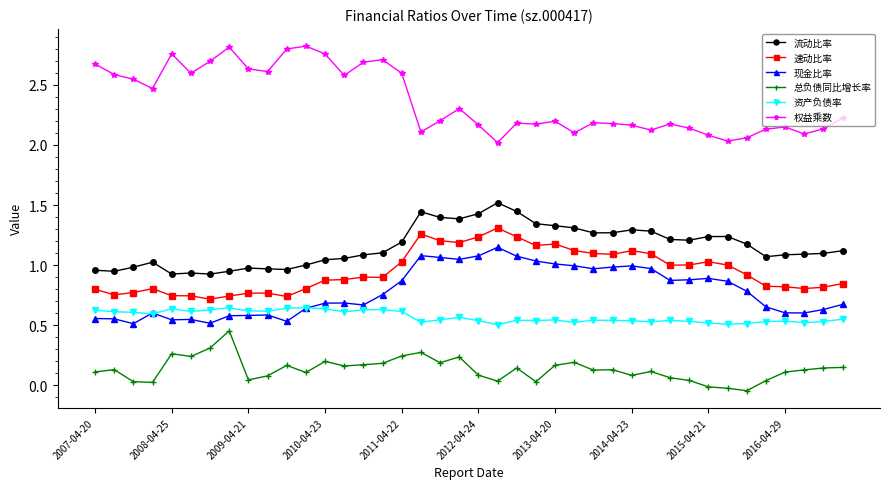

True or false: 流动比率 and 速动比率 cross at least once.

False